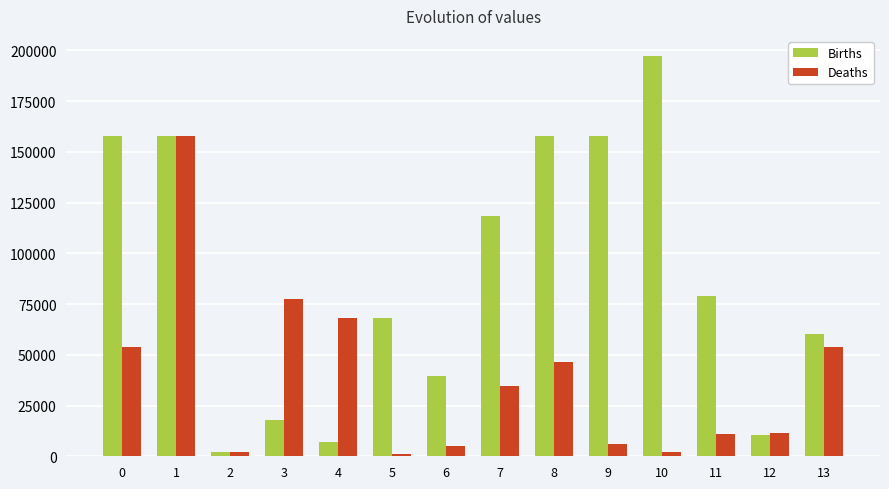

How many data points in Deaths are above 34682?

7